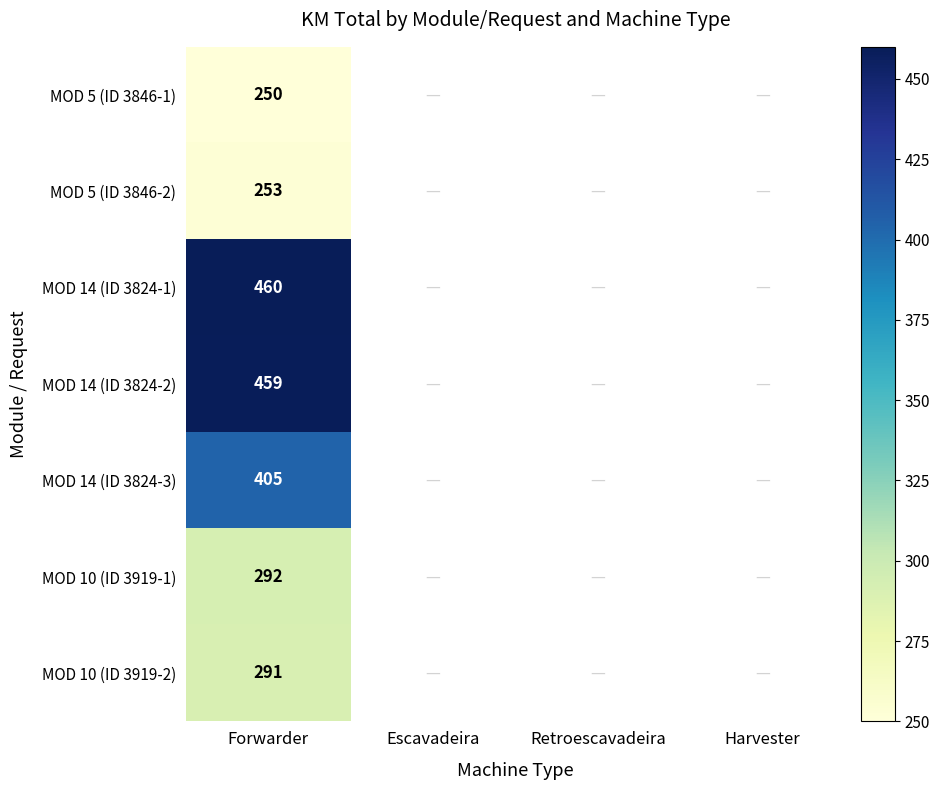

Rank the series at Forwarder from highest to lowest value.

MOD 14 (ID 3824-1), MOD 14 (ID 3824-2), MOD 14 (ID 3824-3), MOD 10 (ID 3919-1), MOD 10 (ID 3919-2), MOD 5 (ID 3846-2), MOD 5 (ID 3846-1)